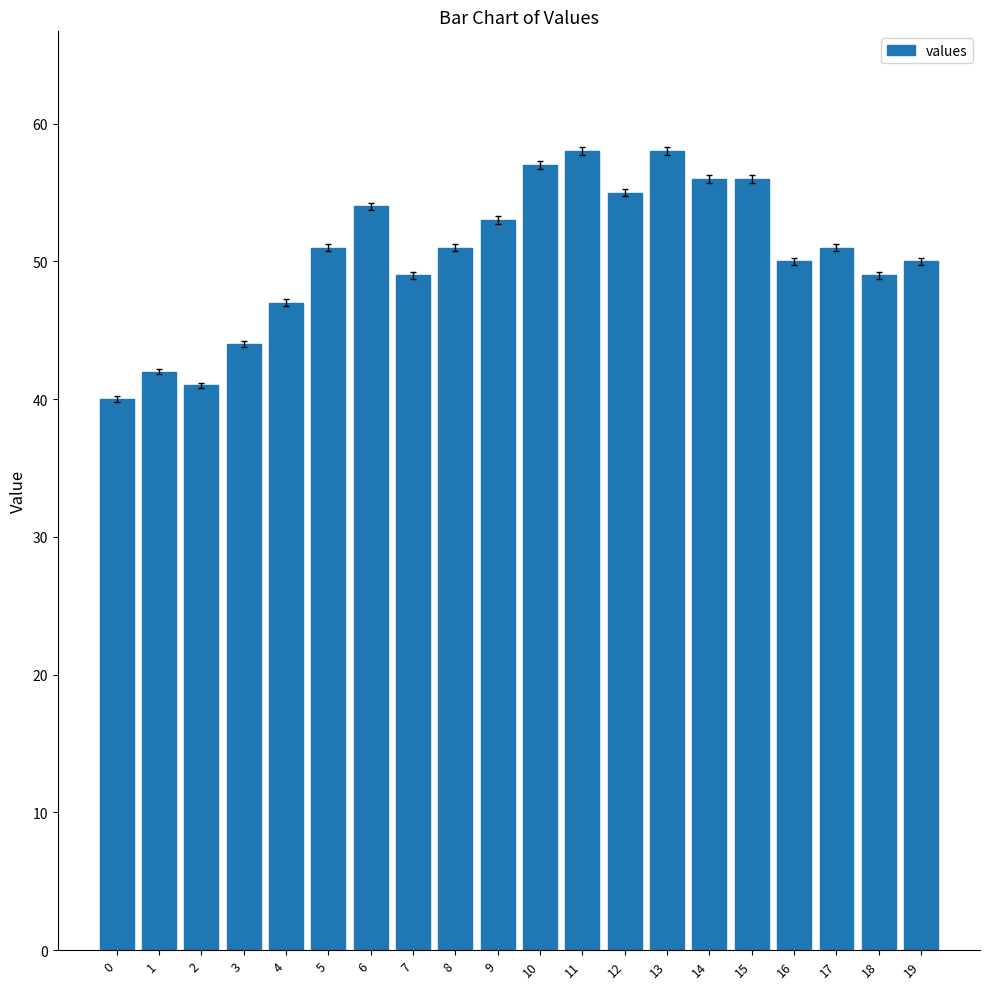

The chart shows a value of 56 at 15. True or false?

True